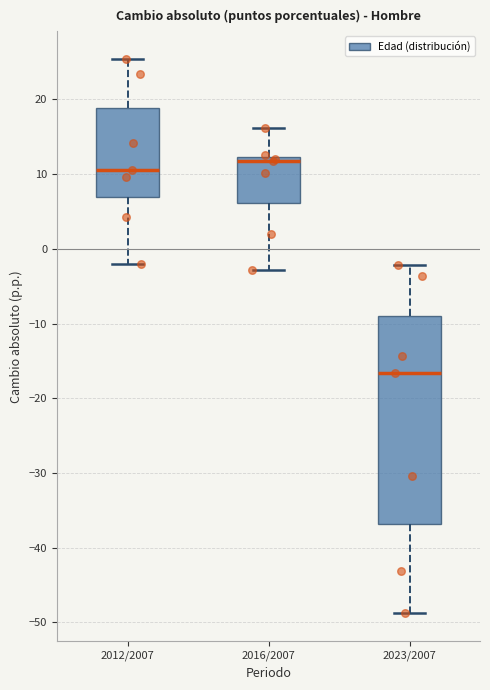

Comparing the boxes themselves (not the whiskers), which one is the tallest?

2023/2007